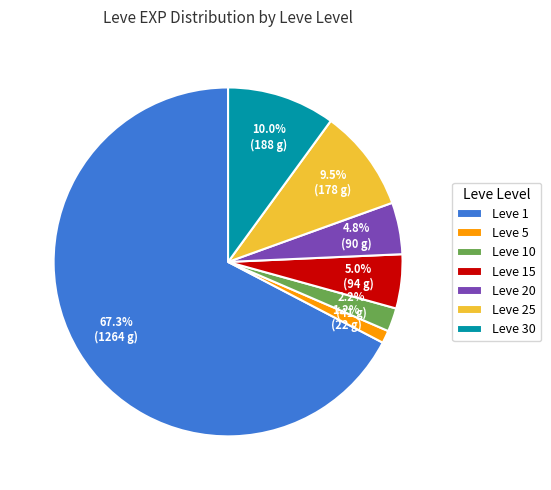

Count the number of slices in the pie.

7